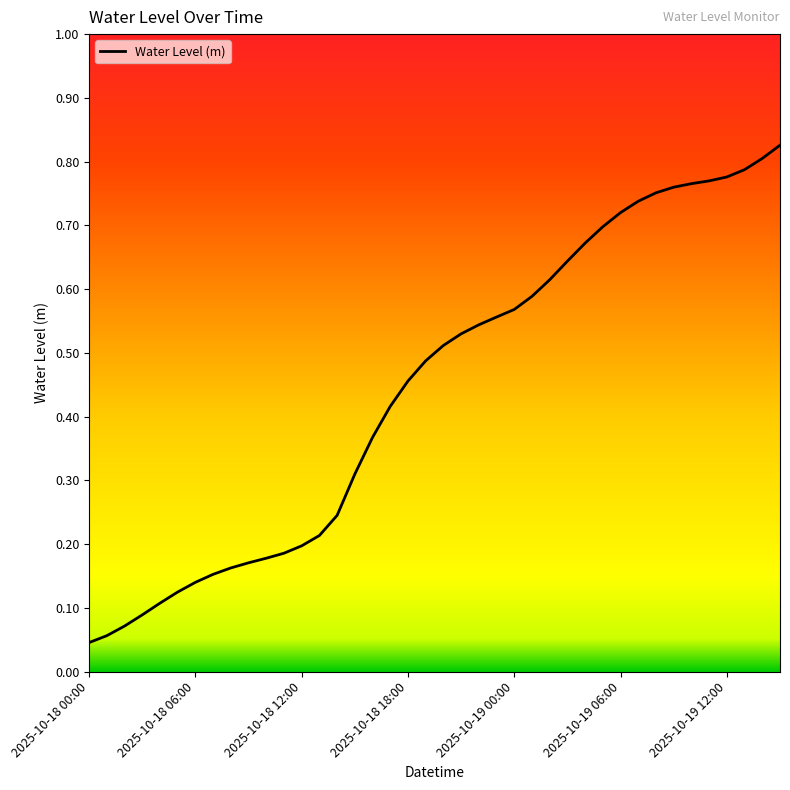

Is it true that the value at 2025-10-19 00:00 is 0.9?

False